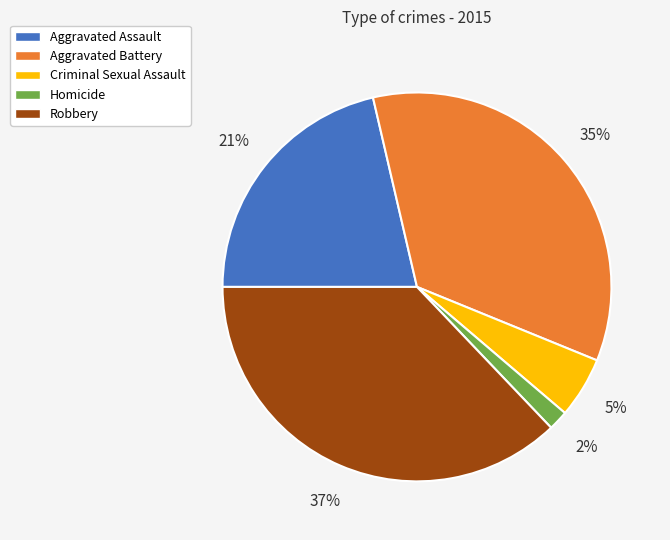

To the nearest percent, what is the difference between the largest and smallest slice percentages?

35%